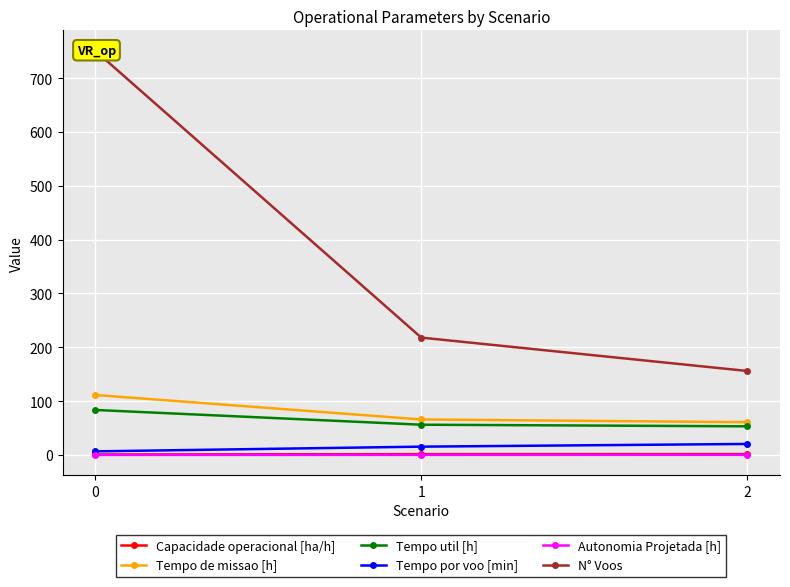

Which series has the widest spread of values?

N° Voos